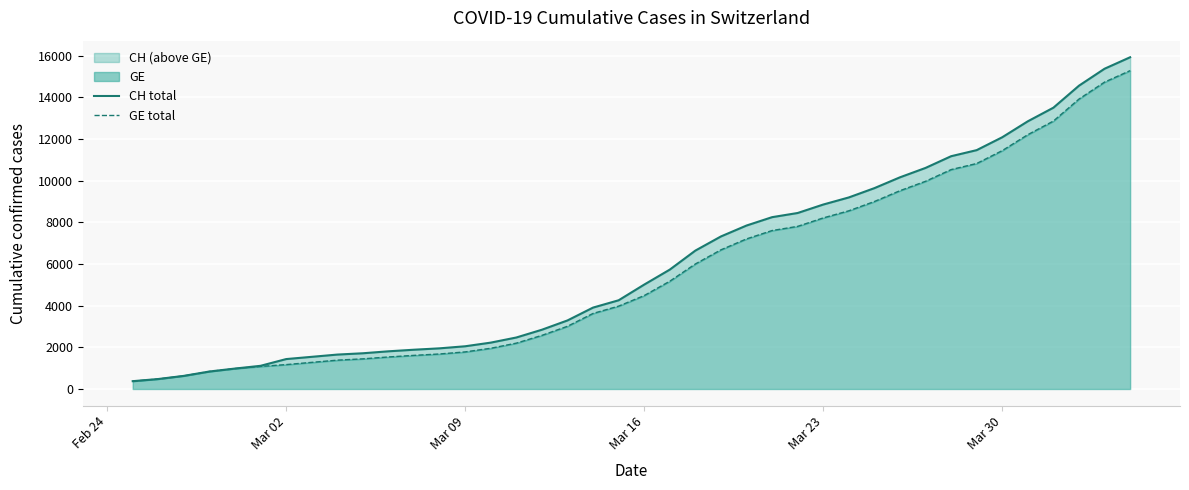

Reading left to right, what are all the values shown in this chart?

CH total: 375	479	630	840	981	1113	1436	1544	1652	1715	1809	1885	1952	2051	2226	2472	2845	3291	3908	4259	5012	5731	6644	7323	7847	8249	8449	8855	9196	9642	10162	10613	11175	11467	12086	12852	13505	14561	15375	15926
GE total: 375	479	630	840	981	1083	1171	1278	1384	1447	1538	1614	1681	1780	1955	2201	2574	3010	3627	3978	4485	5174	6002	6681	7205	7607	7807	8213	8554	9000	9520	9971	10533	10825	11444	12210	12863	13919	14733	15284